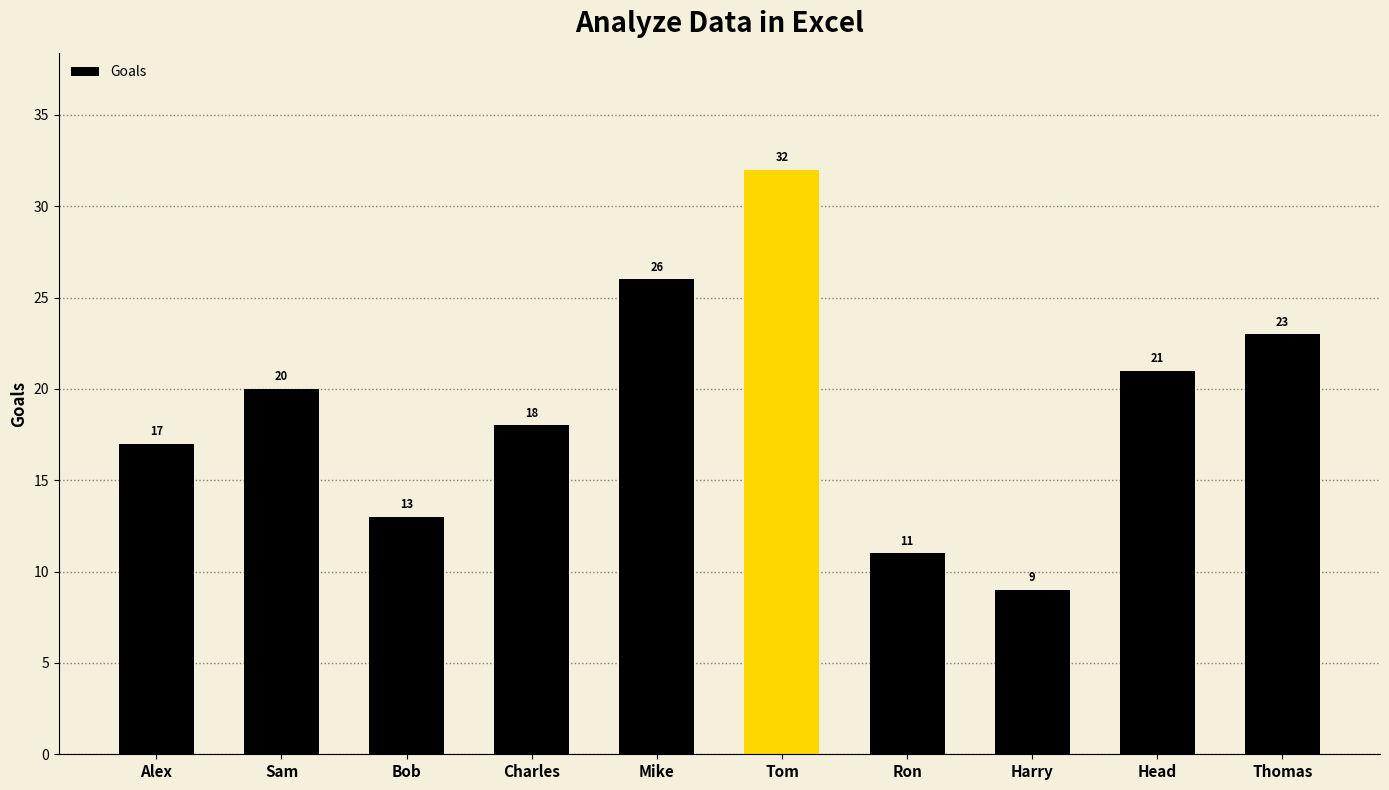

Count the number of categories in the chart.

10